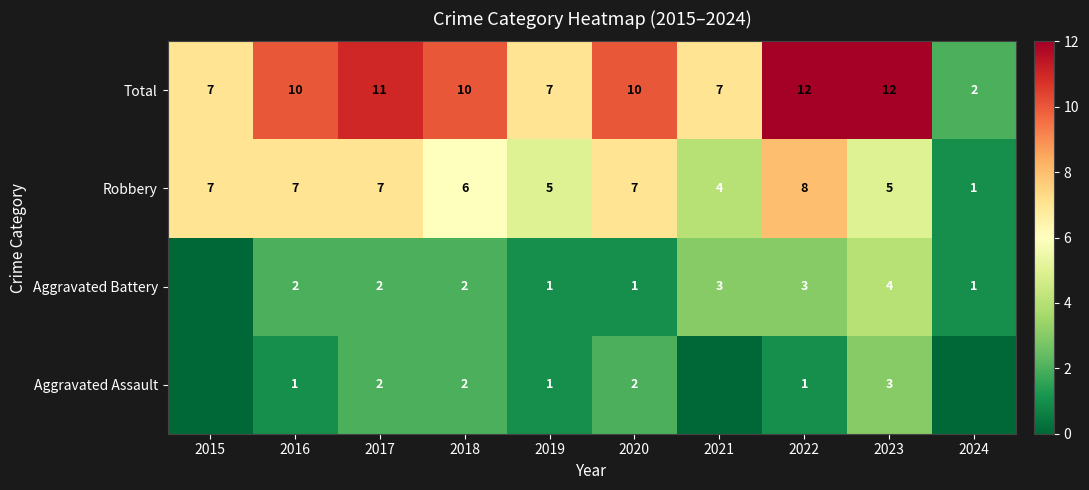

What is the spread (max minus min) of values at 2017?

9